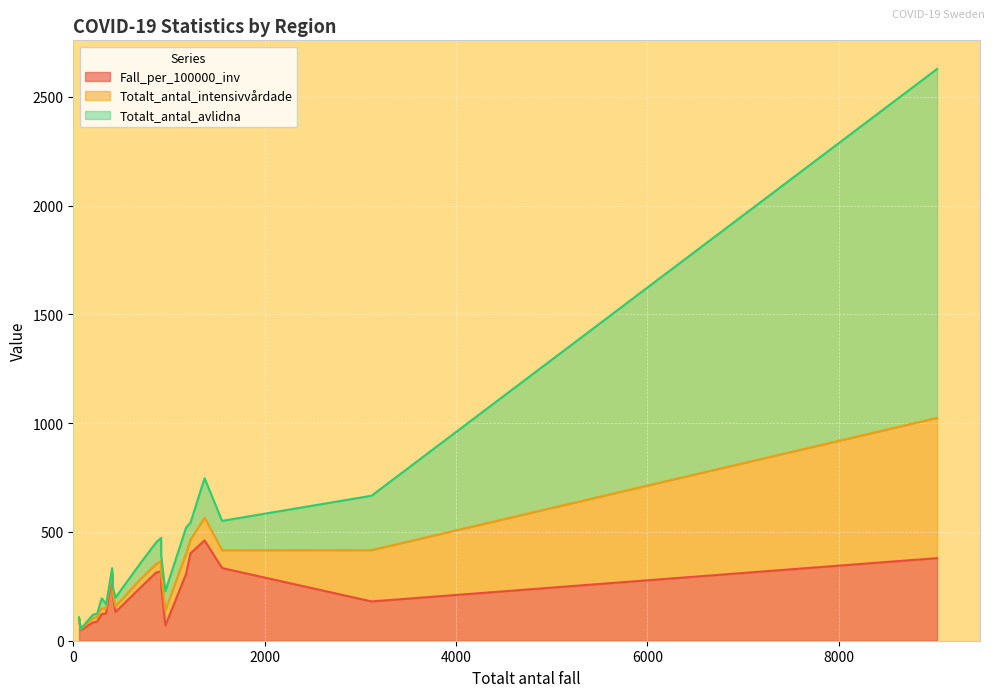

The Totalt_antal_avlidna series shows 142.3 at Jönköping. True or false?

False